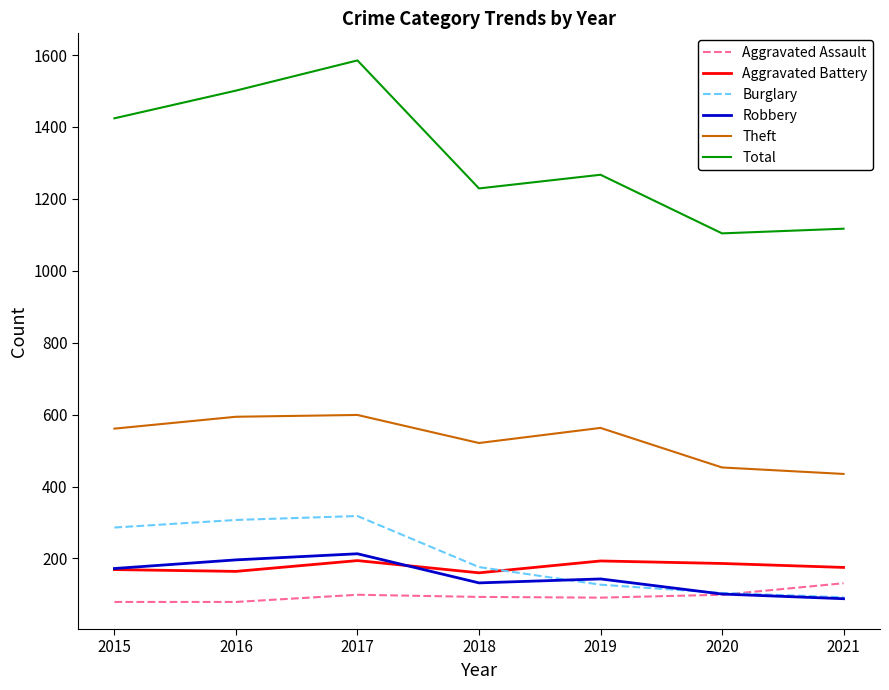

True or false: Total and Robbery intersect in this chart.

False